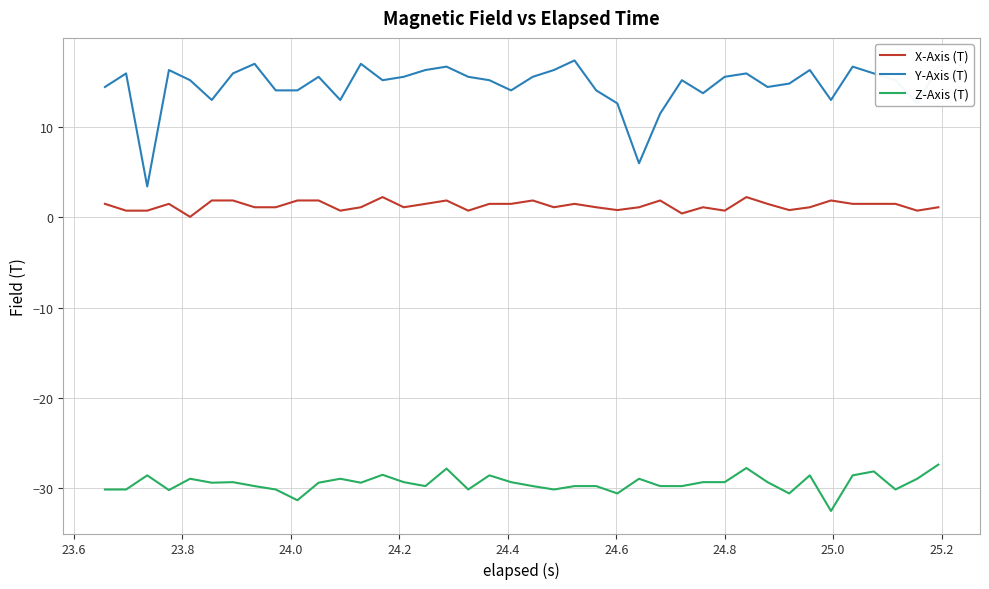

What is the difference between the second highest and second lowest values in the X-Axis (T) series?

1.8